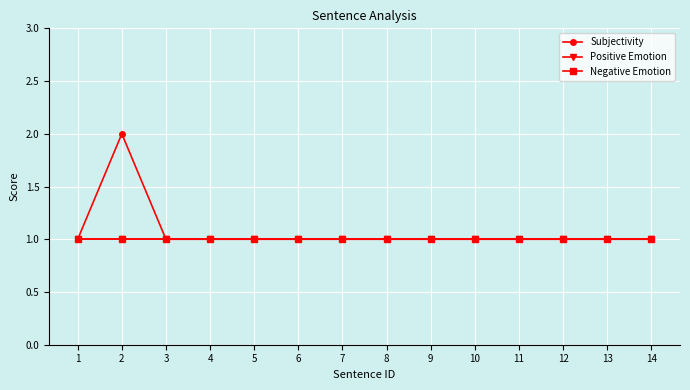

What is the approximate value of Subjectivity at 10?

1